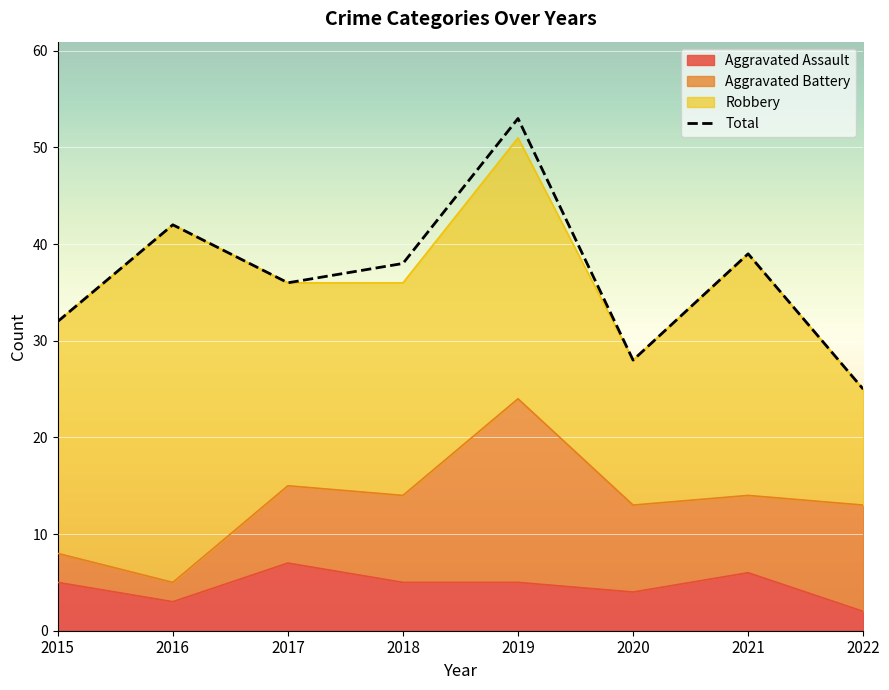

True or false: Total and Aggravated Assault cross at least once.

False